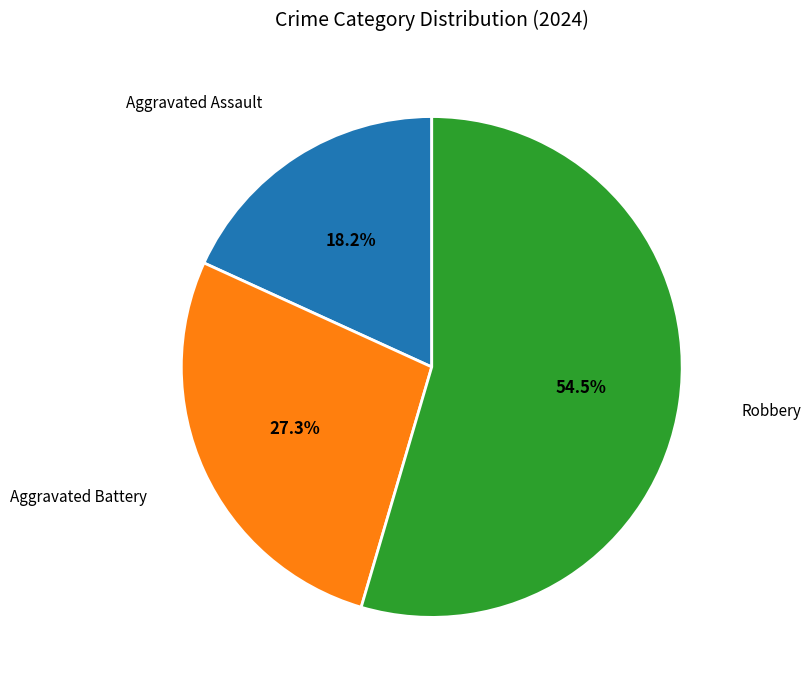

Is Robbery the majority of the pie?

Yes